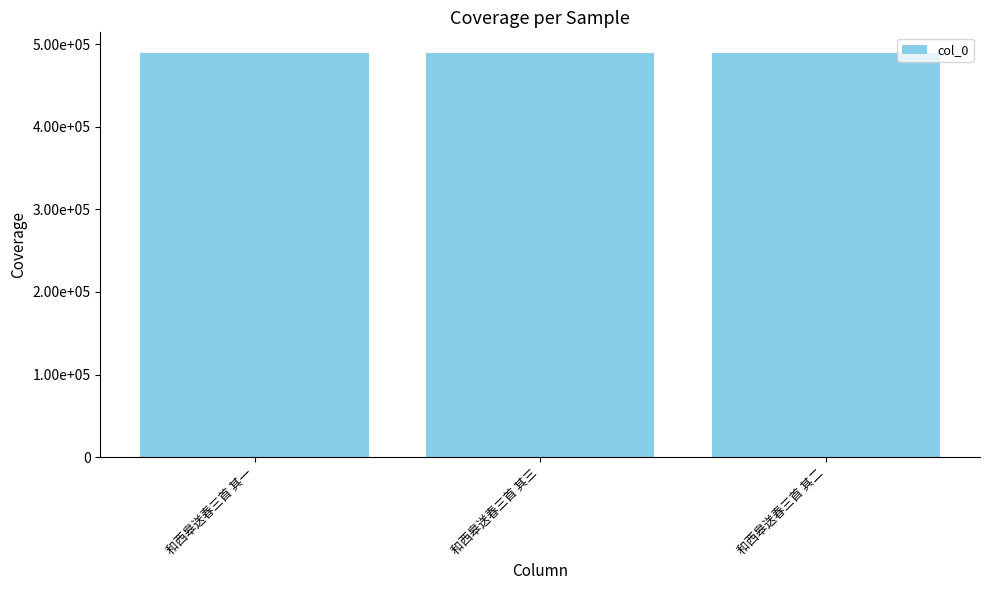

At which label is the value closest to 490165?

和西皋送春三首 其二